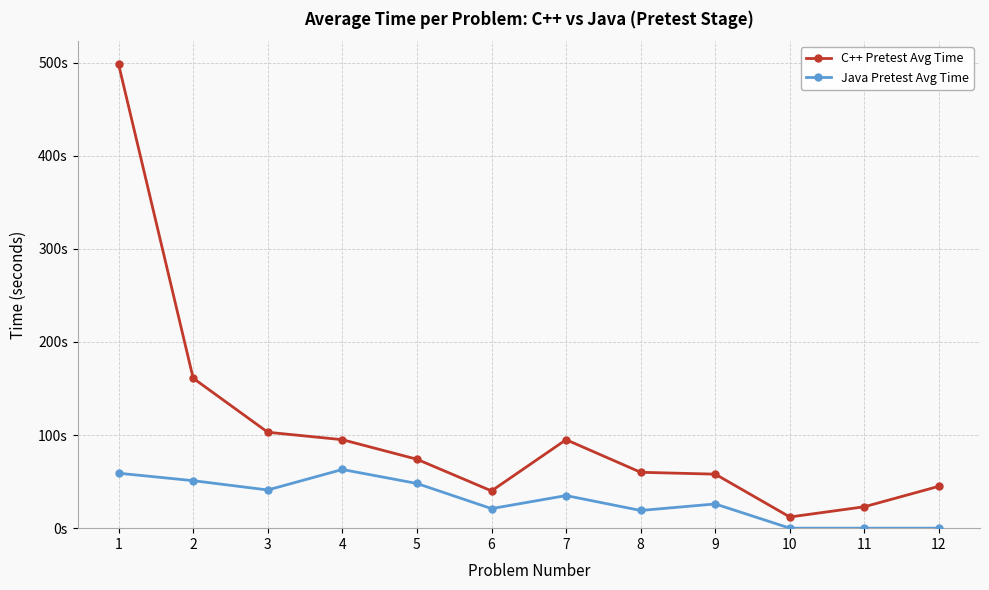

What is the value of the C++ Pretest Avg Time point at the 8th from the left?

60